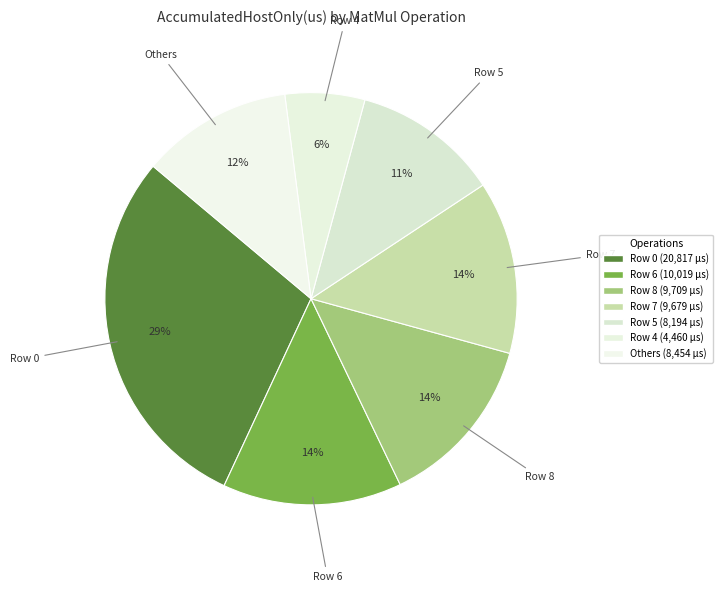

How many slices are in this pie chart?

7